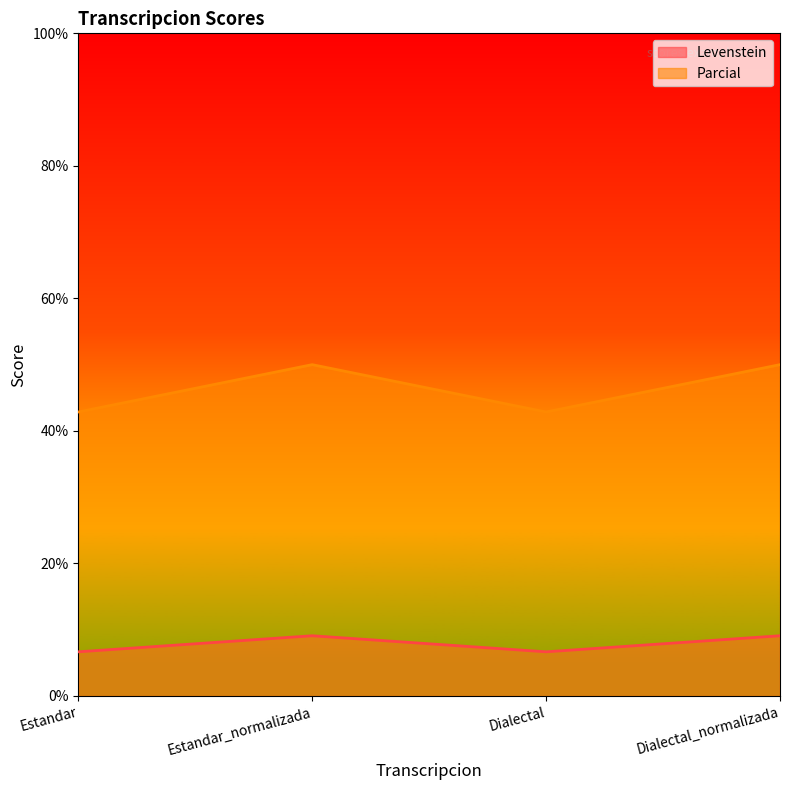

Is the value of Parcial at Dialectal greater than the value of Levenstein at Dialectal_normalizada?

Yes